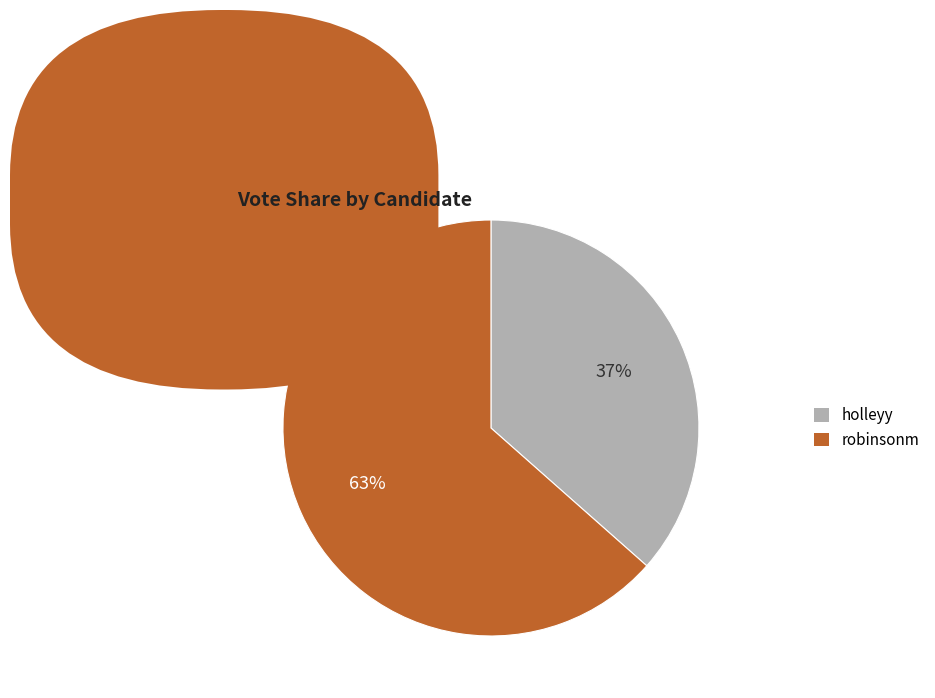

Rank the categories by value from lowest to highest.

holleyy, robinsonm